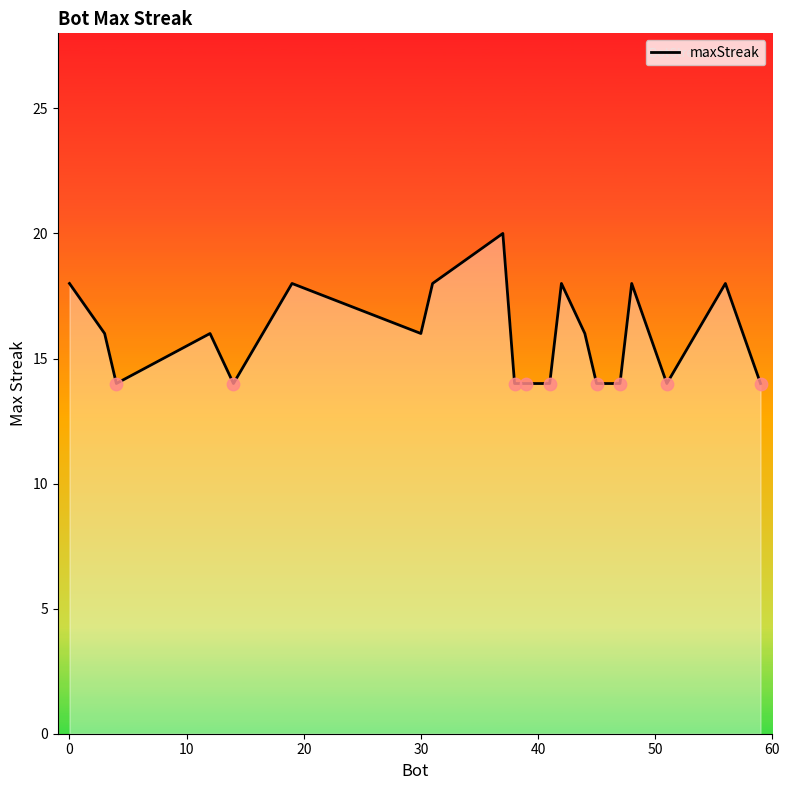

What is the difference between the maximum and minimum values?

6